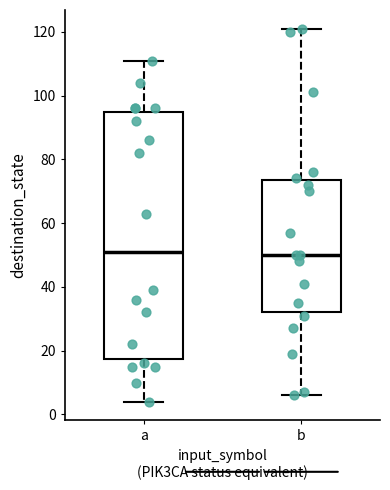

Which box is the tallest, from its lower edge to its upper edge?

a